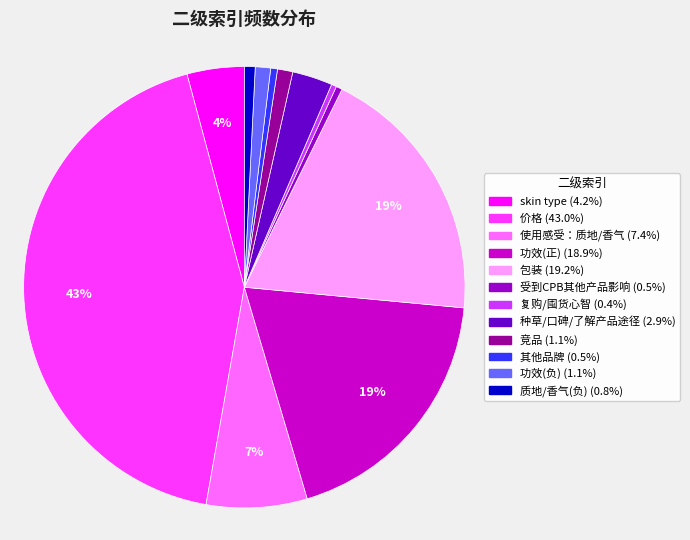

Combined, do 包装 and 竞品 account for over 50%?

No